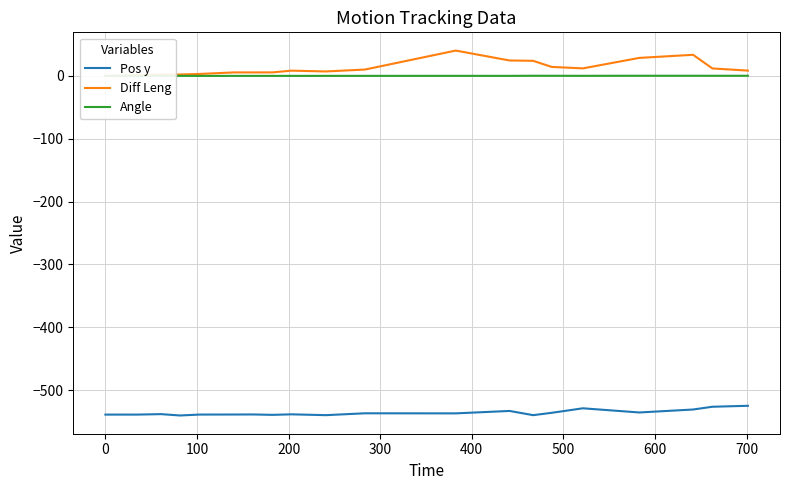

What is the highest value of the Pos y series?

-525.0